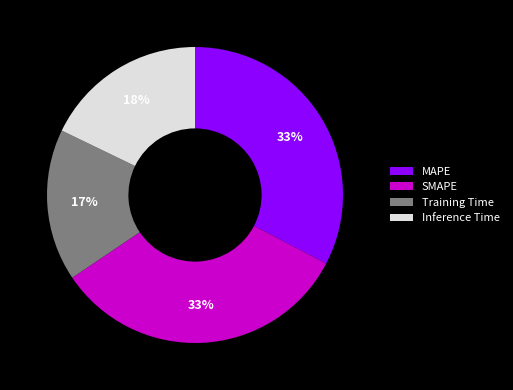

To the nearest percent, what percentage of the pie is SMAPE?

33%